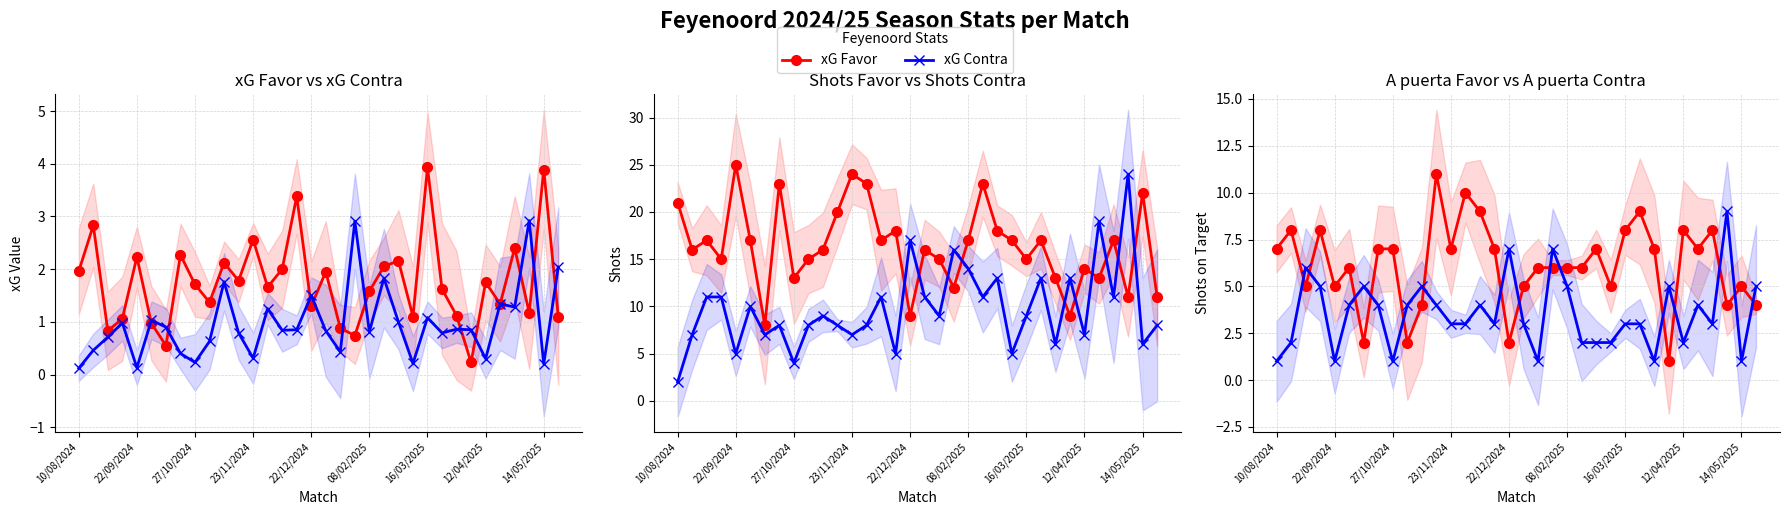

What is the difference between the maximum and minimum values in the xG Favor series?

3.7